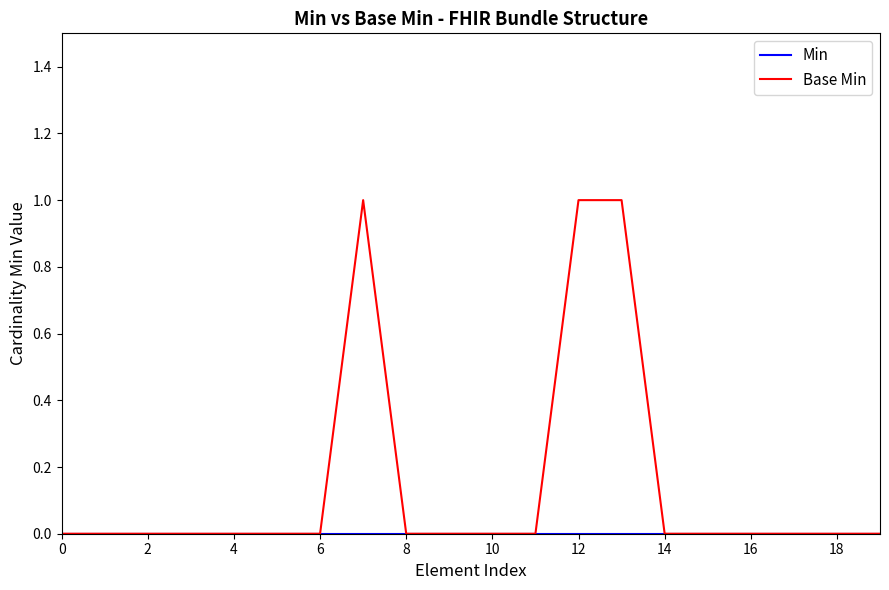

True or false: Min and Base Min intersect in this chart.

False